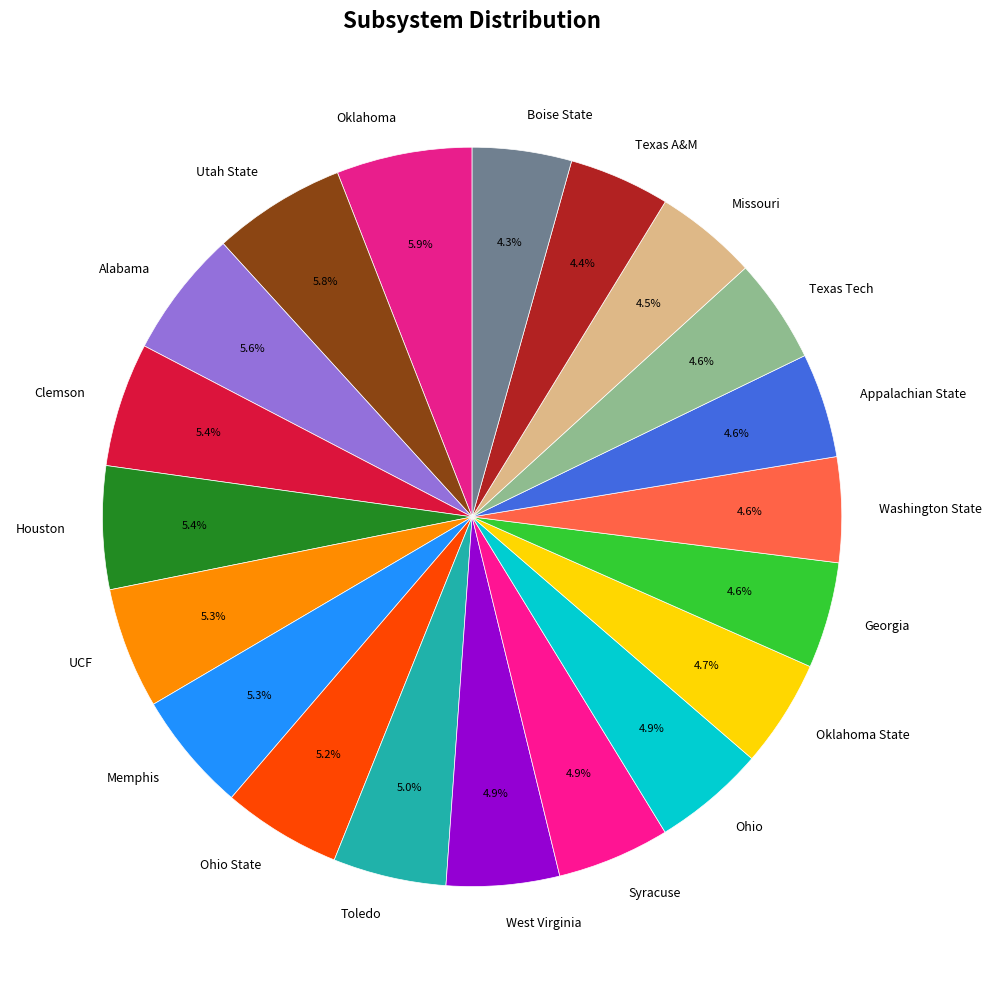

Approximately how many times larger is the value at Appalachian State compared to Toledo?

0.9